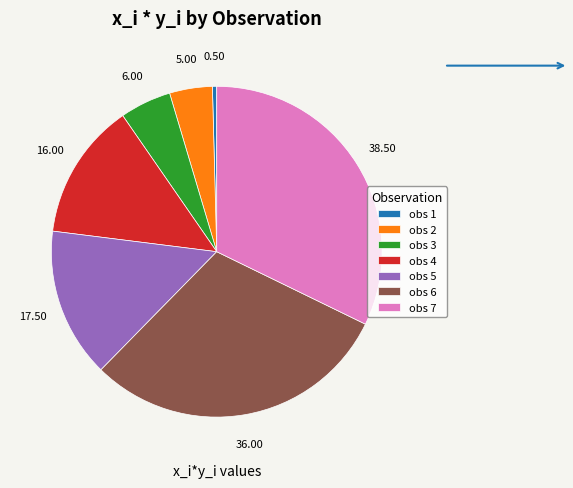

Does obs 3 represent more than half of the total?

No